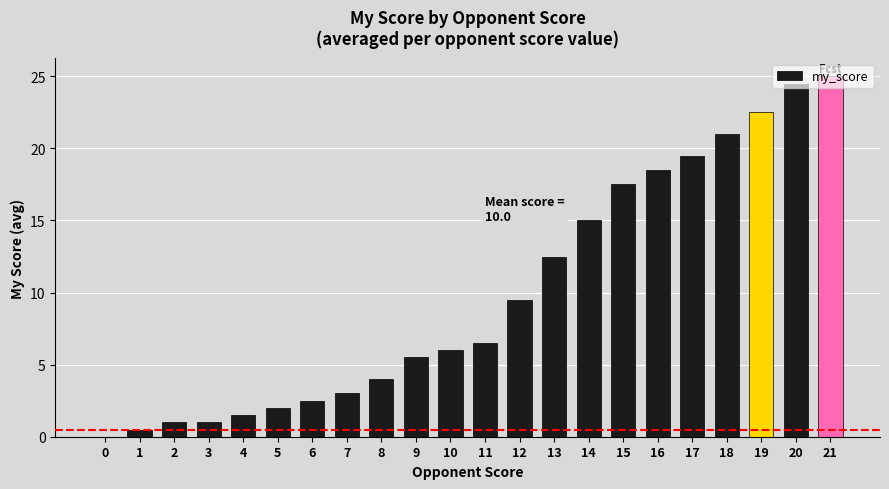

How many values are above zero?

21